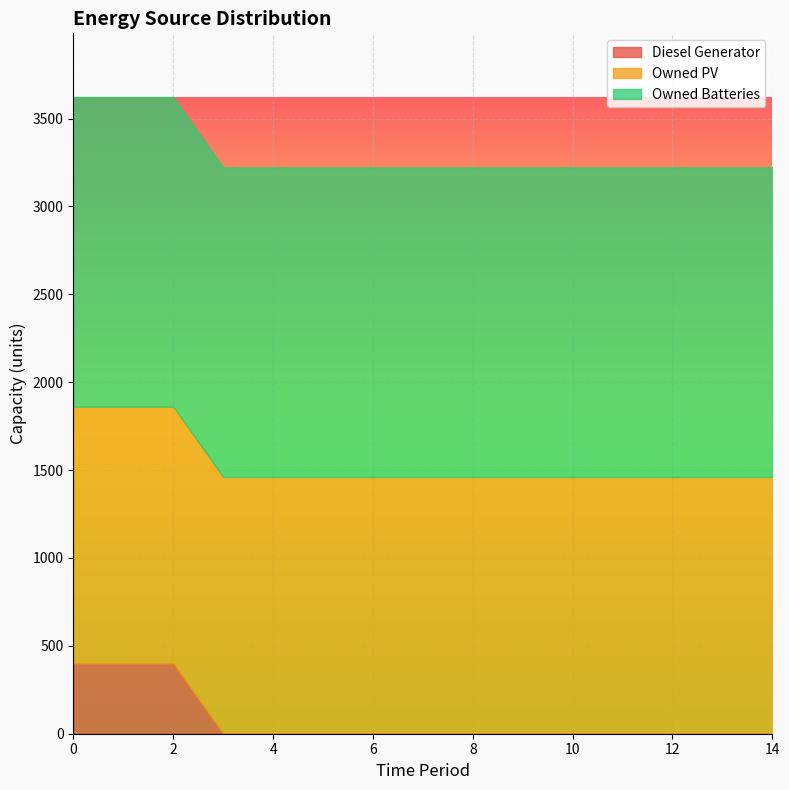

True or false: Diesel Generator and Owned PV intersect in this chart.

False